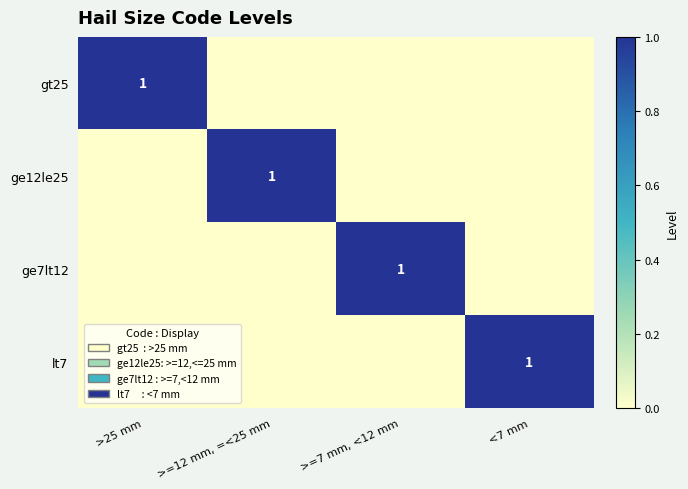

What is the sum of the ge12le25 values at >=12 mm, =<25 mm and <7 mm?

1